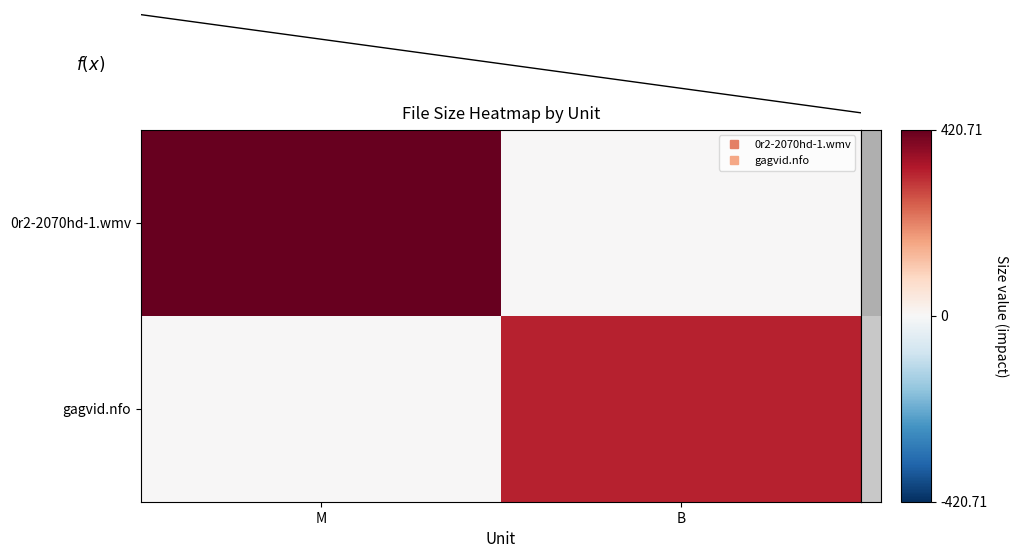

Which category has the lowest value in the 0r2-2070hd-1.wmv series?

B